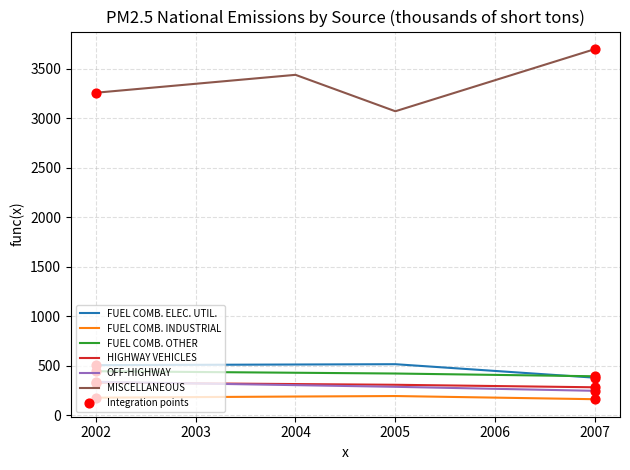

What is the difference between the highest and lowest values at 2004?

3247.5